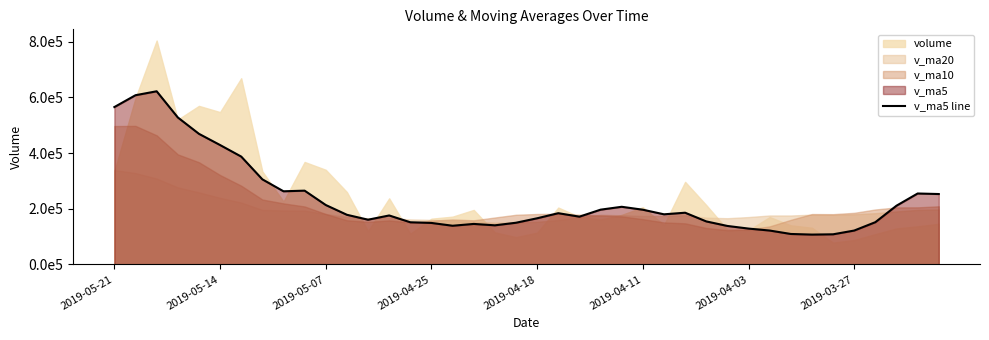

How many interior local peaks (higher than both neighbors) does the data have?

8